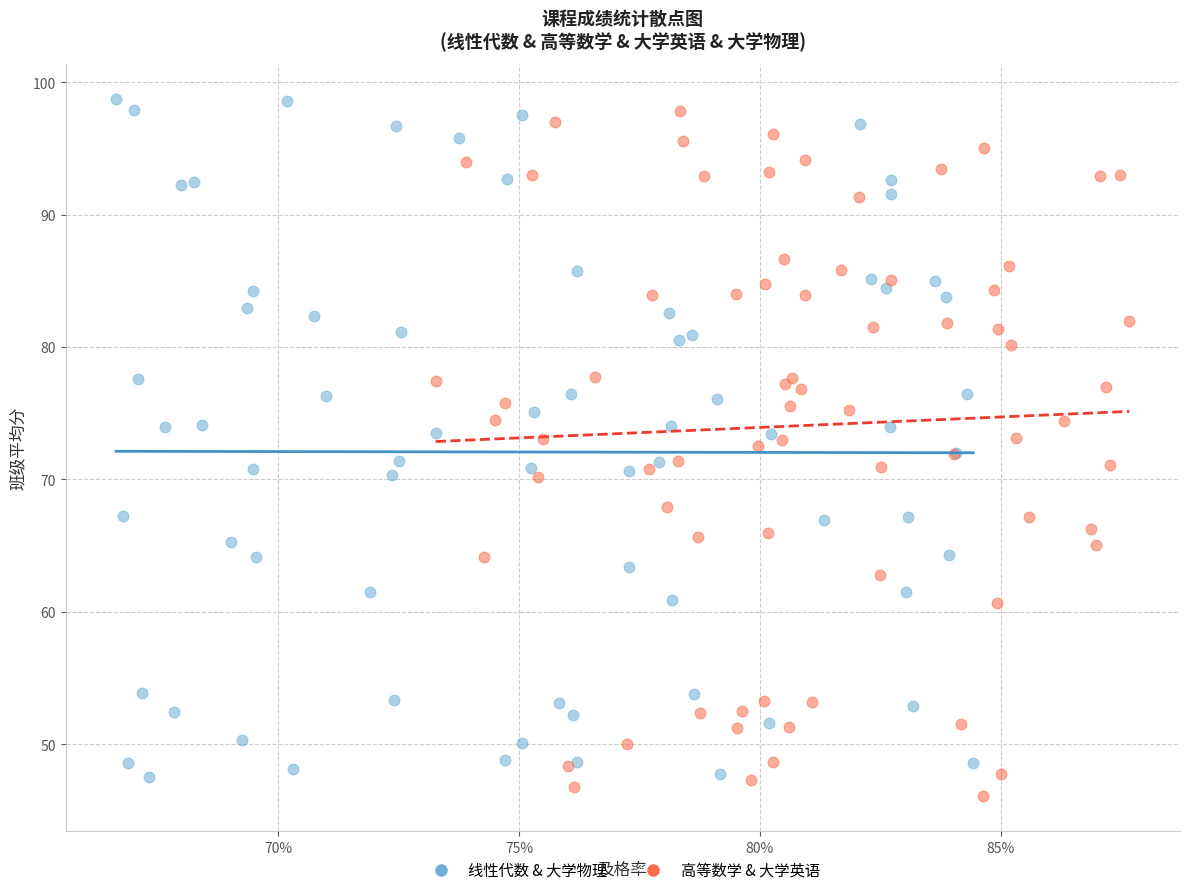

What are all the series names shown in the legend?

线性代数 & 大学物理, 高等数学 & 大学英语